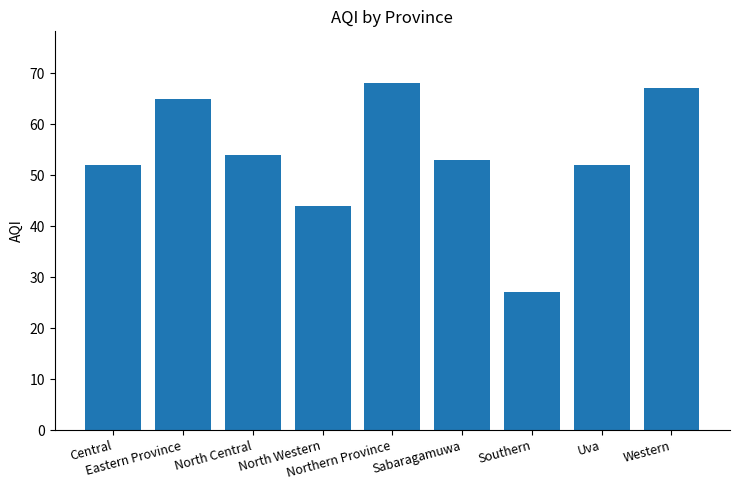

Reading left to right, transcribe all the data shown in this chart.

52	65	54	44	68	53	27	52	67